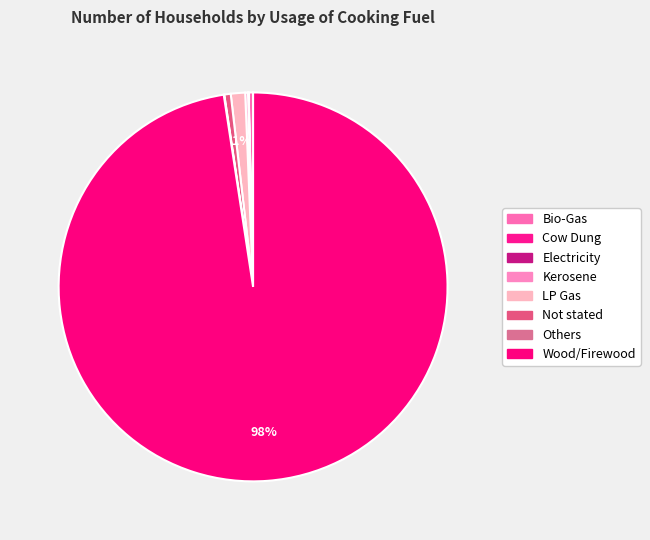

How many slices are in this pie chart?

8